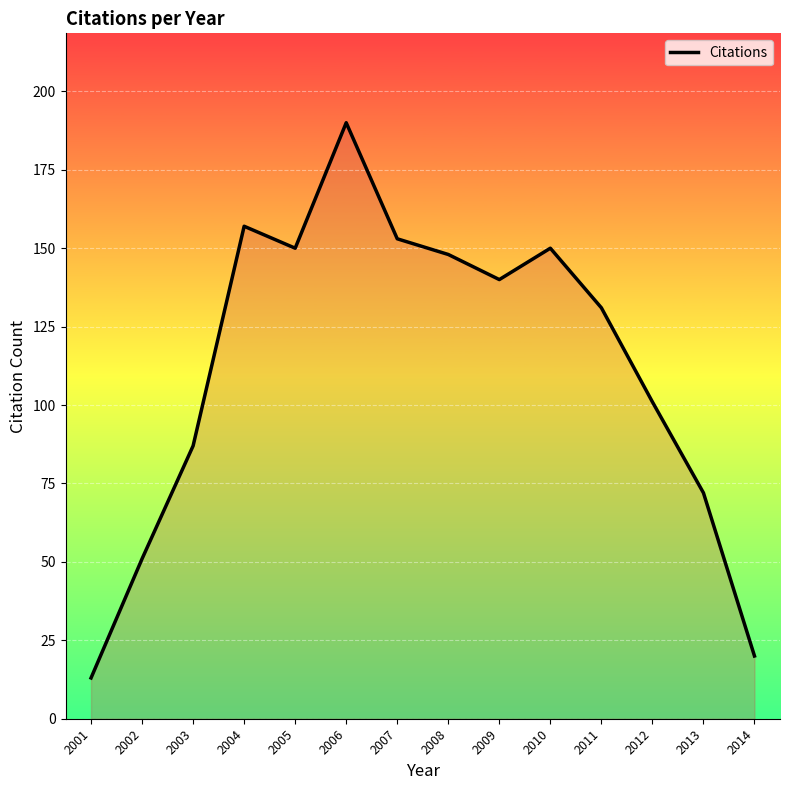

Reading right to left, transcribe all the data shown in this chart.

2014=20	2013=72	2012=101	2011=131	2010=150	2009=140	2008=148	2007=153	2006=190	2005=150	2004=157	2003=87	2002=51	2001=13